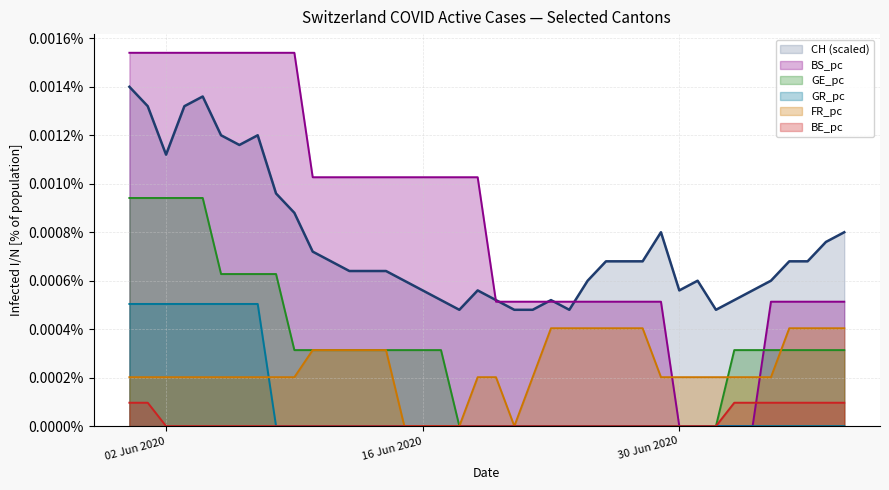

Which category has the highest value across all series?

2020-05-31